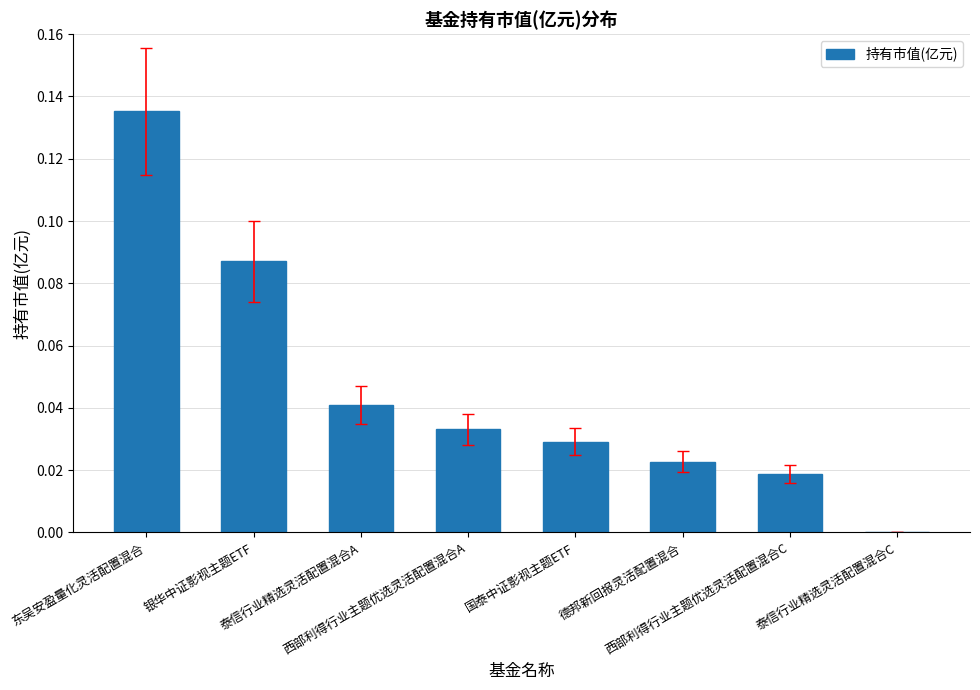

List the labels in order of value, smallest first.

泰信行业精选灵活配置混合C, 西部利得行业主题优选灵活配置混合C, 德邦新回报灵活配置混合, 国泰中证影视主题ETF, 西部利得行业主题优选灵活配置混合A, 泰信行业精选灵活配置混合A, 银华中证影视主题ETF, 东吴安盈量化灵活配置混合